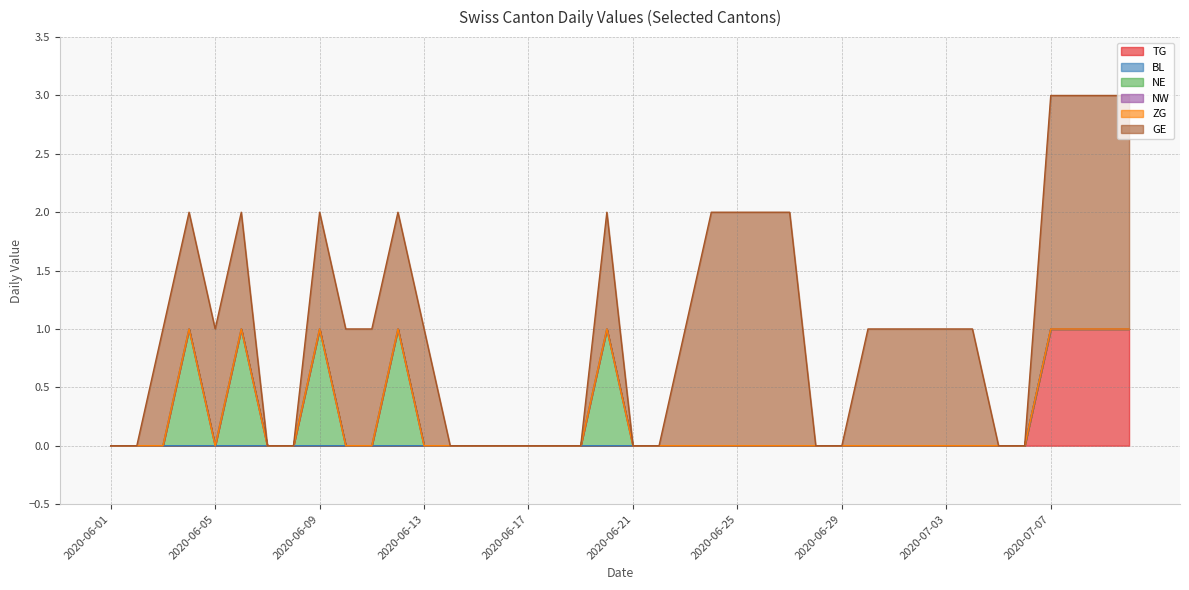

Between 2020-06-11 and 2020-06-17, which series saw the biggest shift?

GE